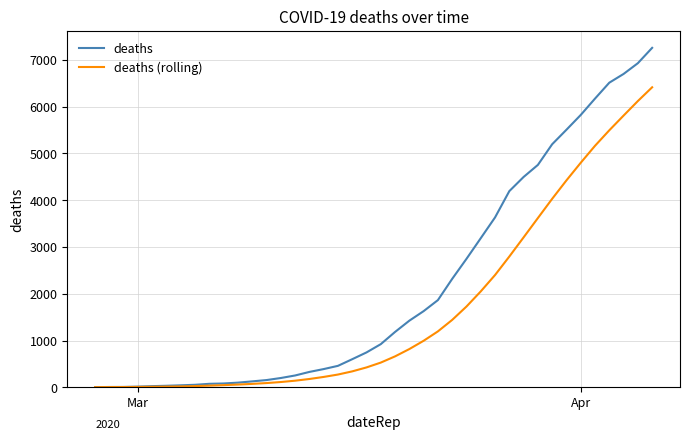

Which series has the largest range (max minus min)?

deaths